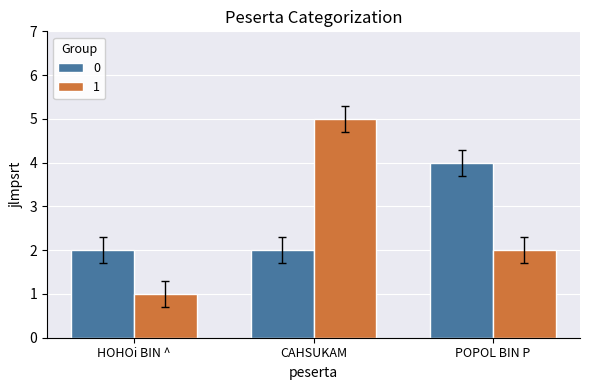

Which label corresponds to the smallest value in the chart?

HOHOi BIN ^